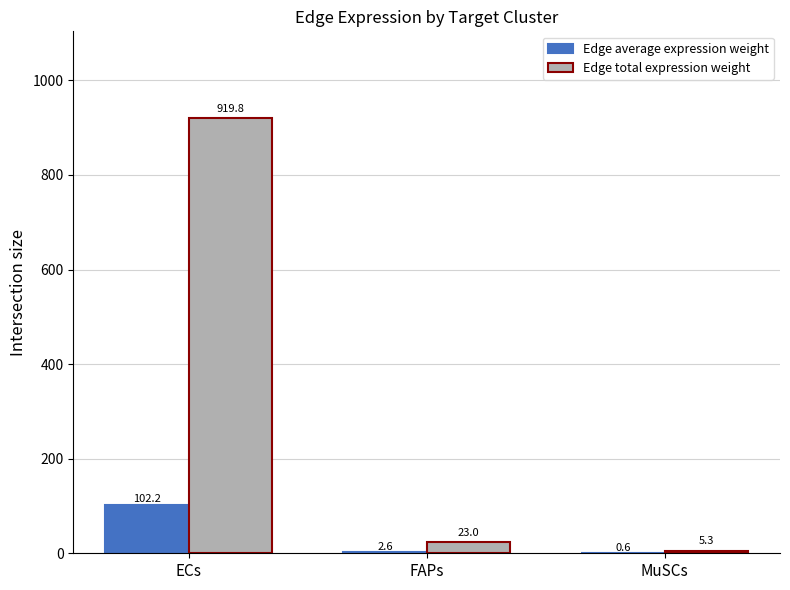

At which label is Edge total expression weight closest to 462?

FAPs